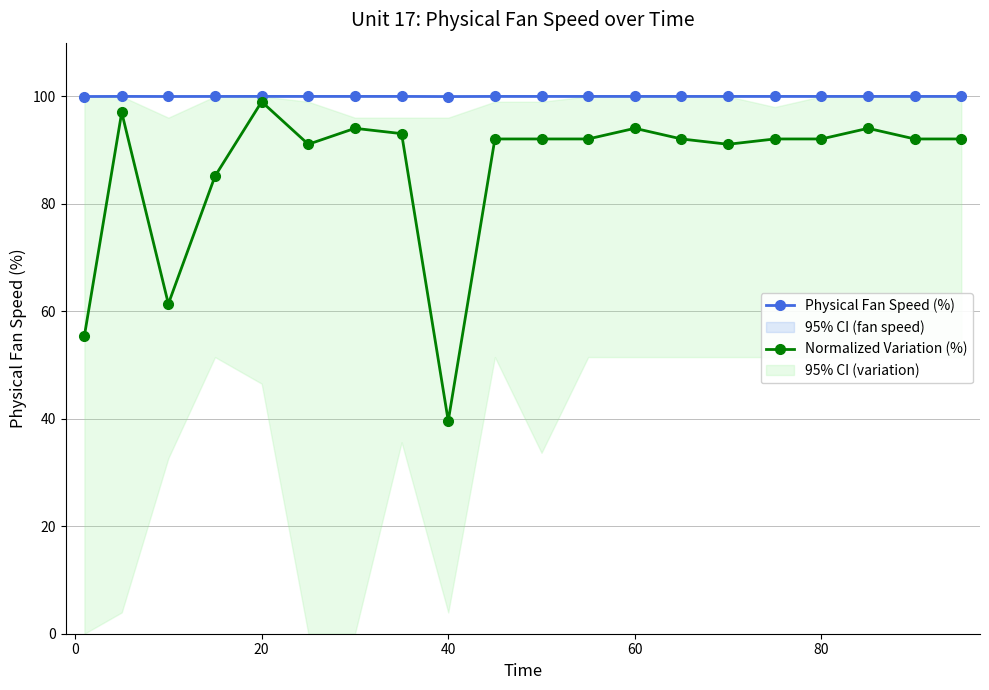

How many lines are shown in the chart?

2